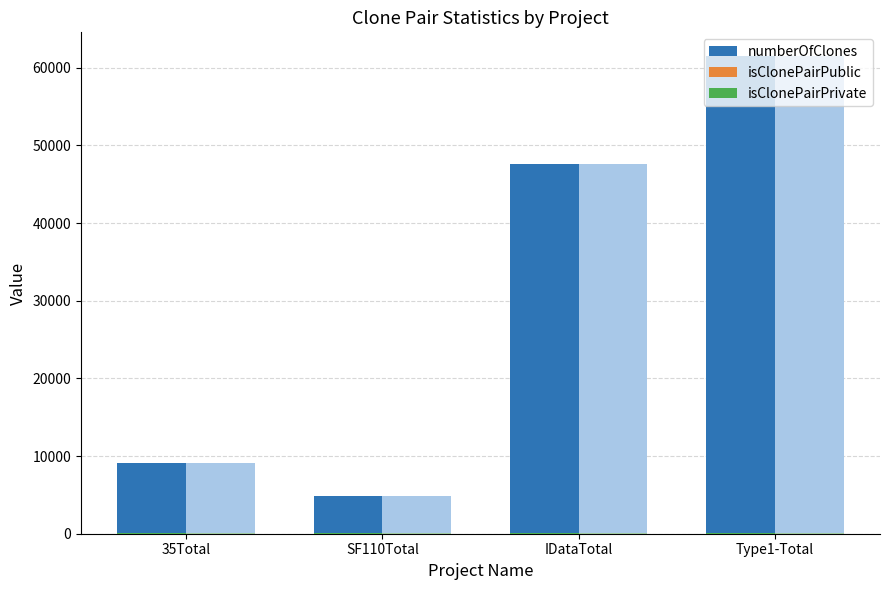

What is the value of the numberOfClones bar at the 3rd from the left?

47567.0